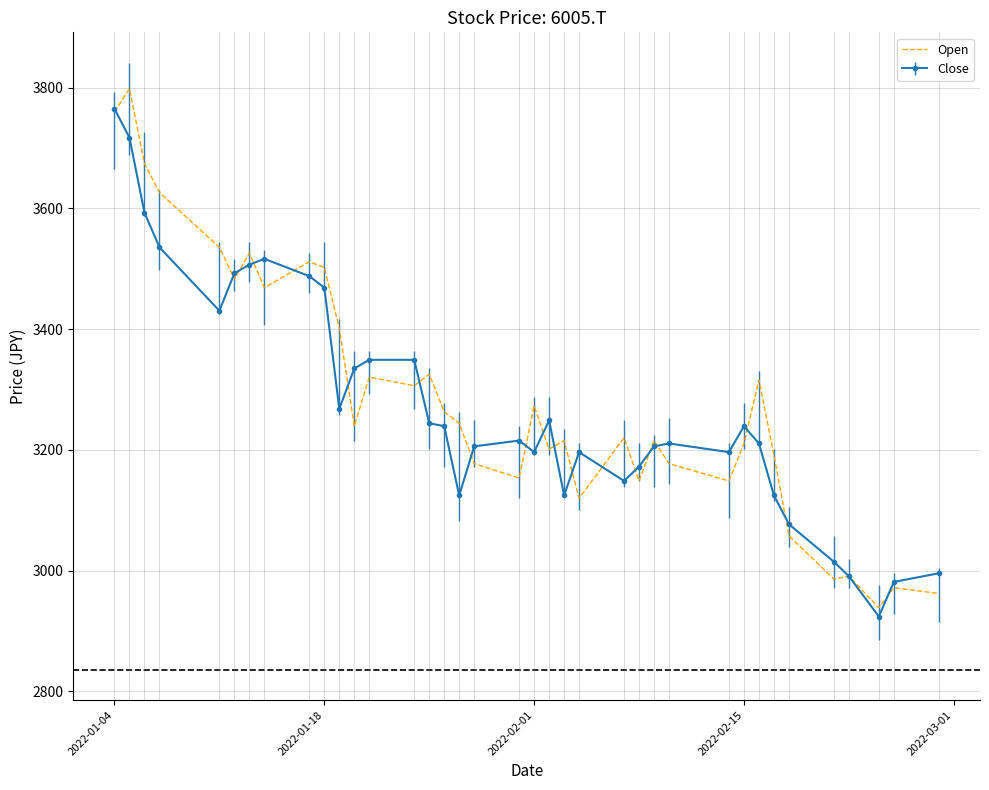

What is the maximum value for Open?

3798.1